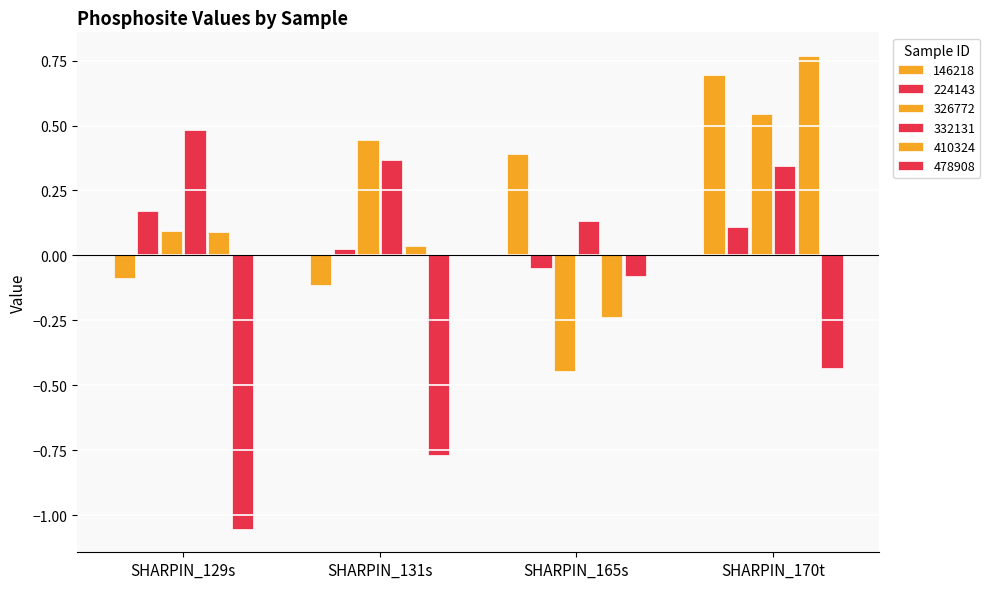

Is the value of 410324 at SHARPIN_165s greater than the value of 332131 at SHARPIN_170t?

No